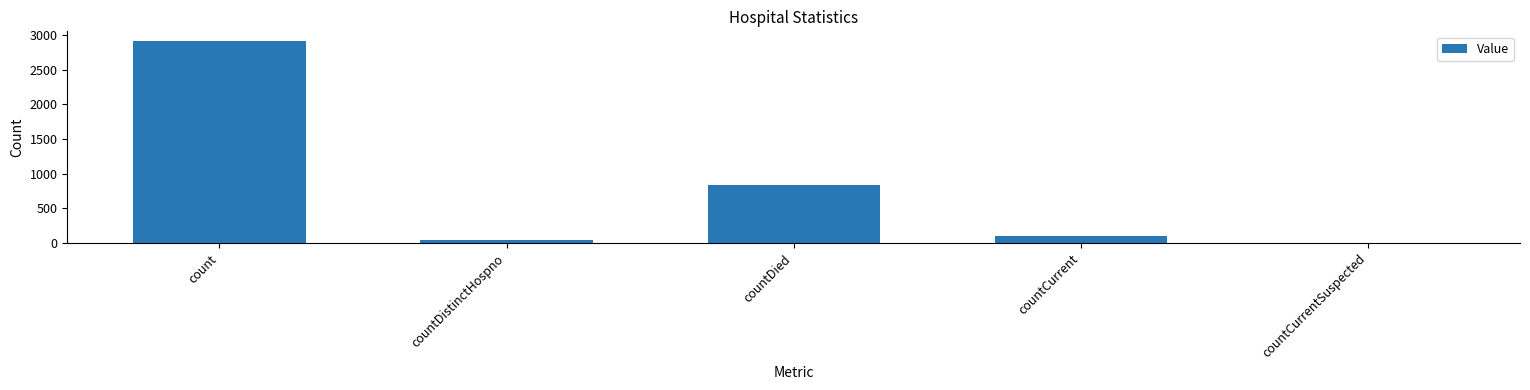

Does the chart contain stacked bars?

No